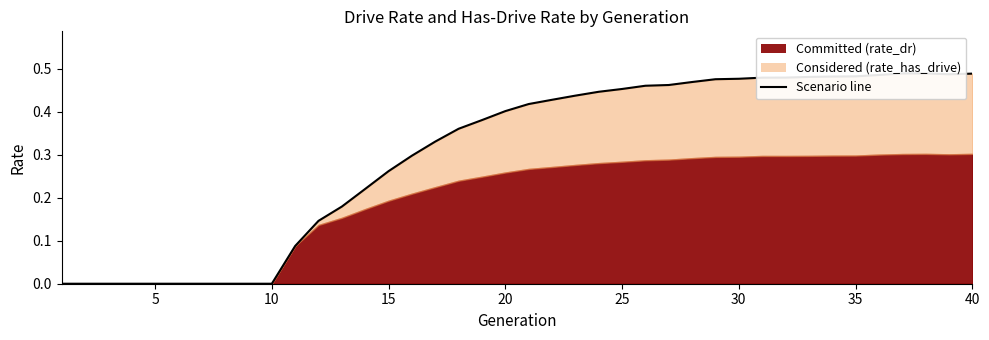

Reading left to right, list all the values displayed in this chart.

0.0	0.0	0.0	0.0	0.0	0.0	0.0	0.0	0.0	0.0	0.1	0.1	0.2	0.2	0.3	0.3	0.3	0.4	0.4	0.4	0.4	0.4	0.4	0.4	0.5	0.5	0.5	0.5	0.5	0.5	0.5	0.5	0.5	0.5	0.5	0.5	0.5	0.5	0.5	0.5